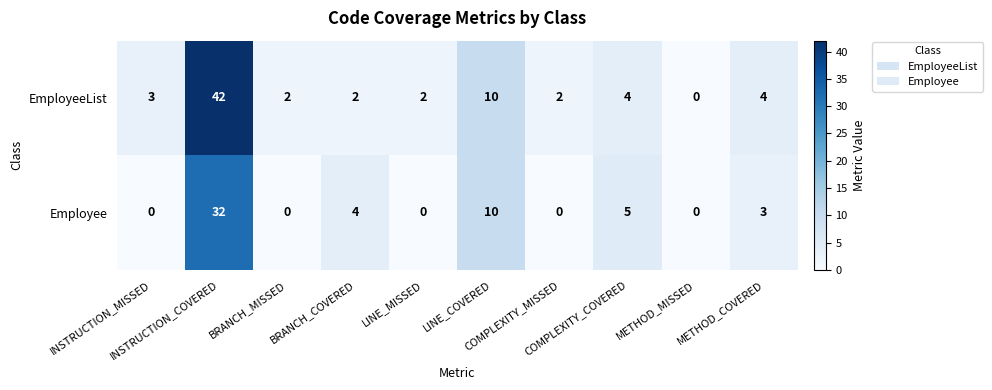

What is the spread (max minus min) of values at INSTRUCTION_MISSED?

3